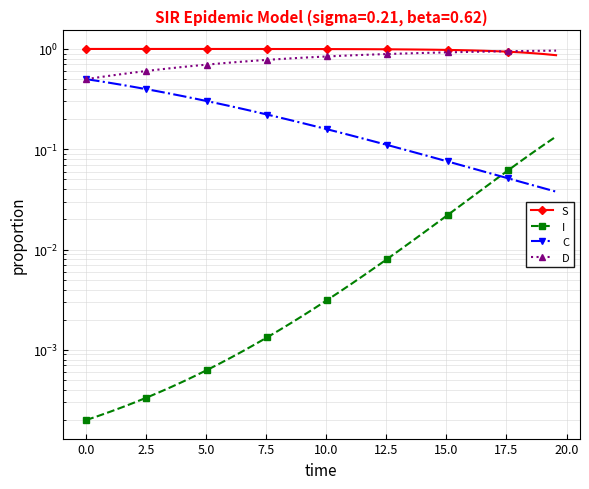

How many lines are shown in the chart?

4